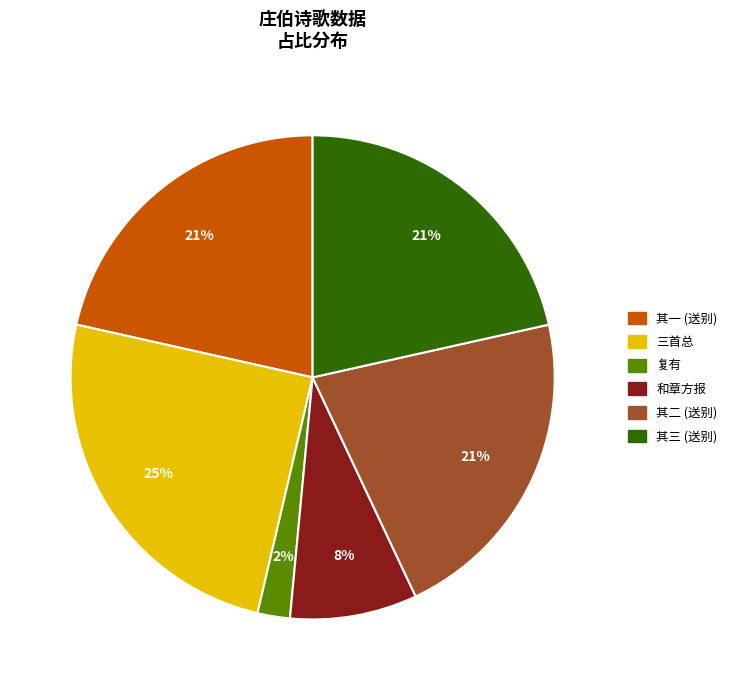

To the nearest percent, what is the average slice percentage?

17%